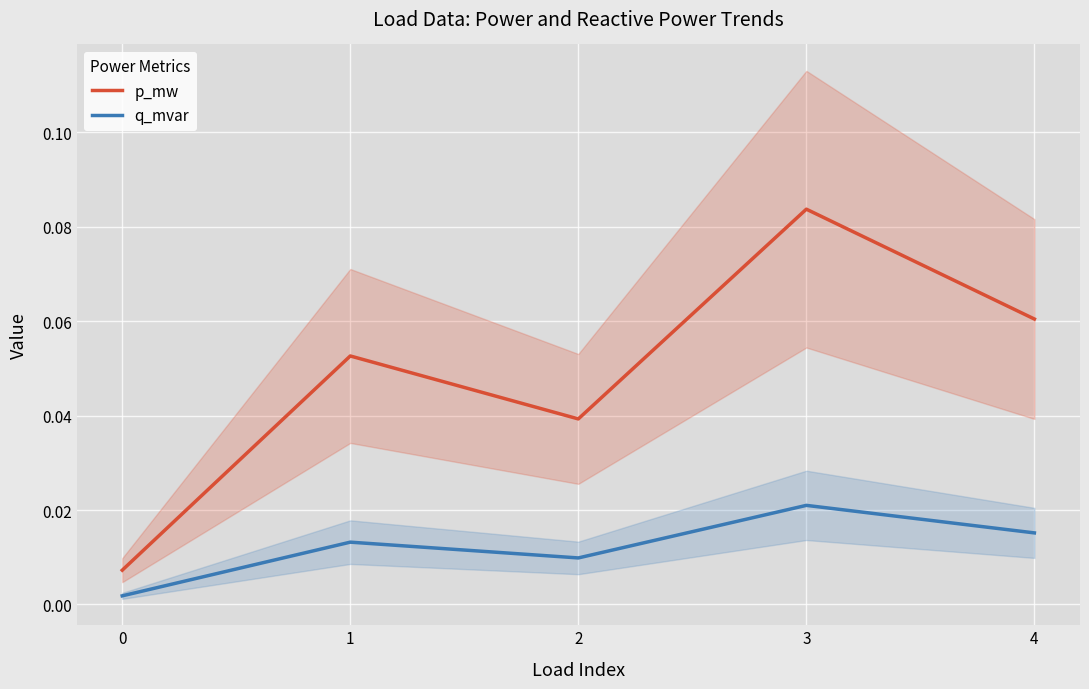

Rank the series at 2 from highest to lowest value.

p_mw, q_mvar